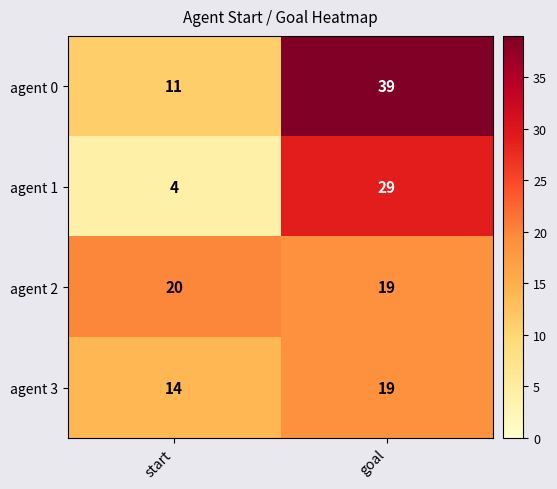

What value does the agent 3 series have at goal?

19